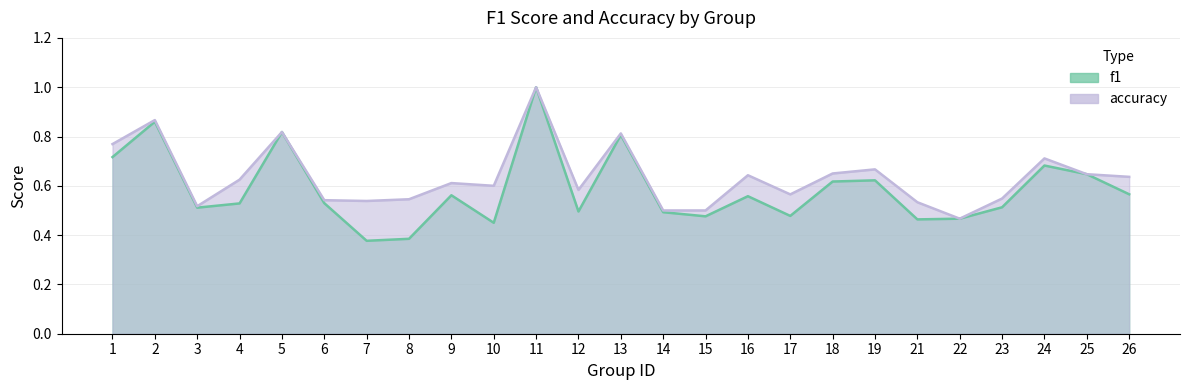

True or false: f1 and accuracy cross at least once.

False